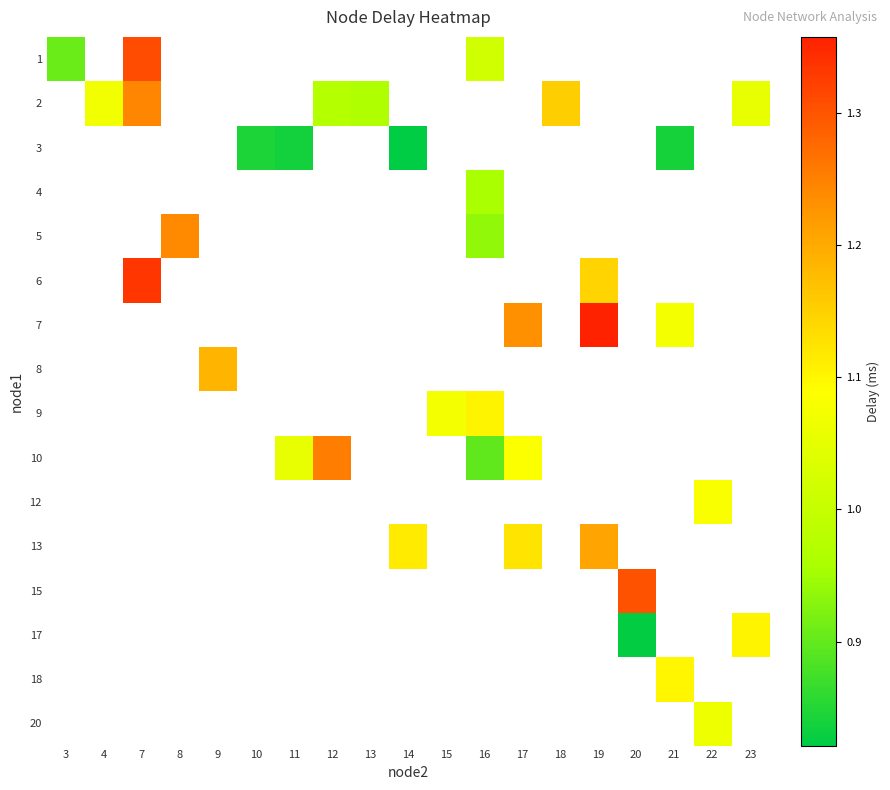

At 13, list the series in order from smallest to largest.

1, 2, 3, 4, 5, 6, 7, 8, 9, 10, 12, 13, 15, 17, 18, 20